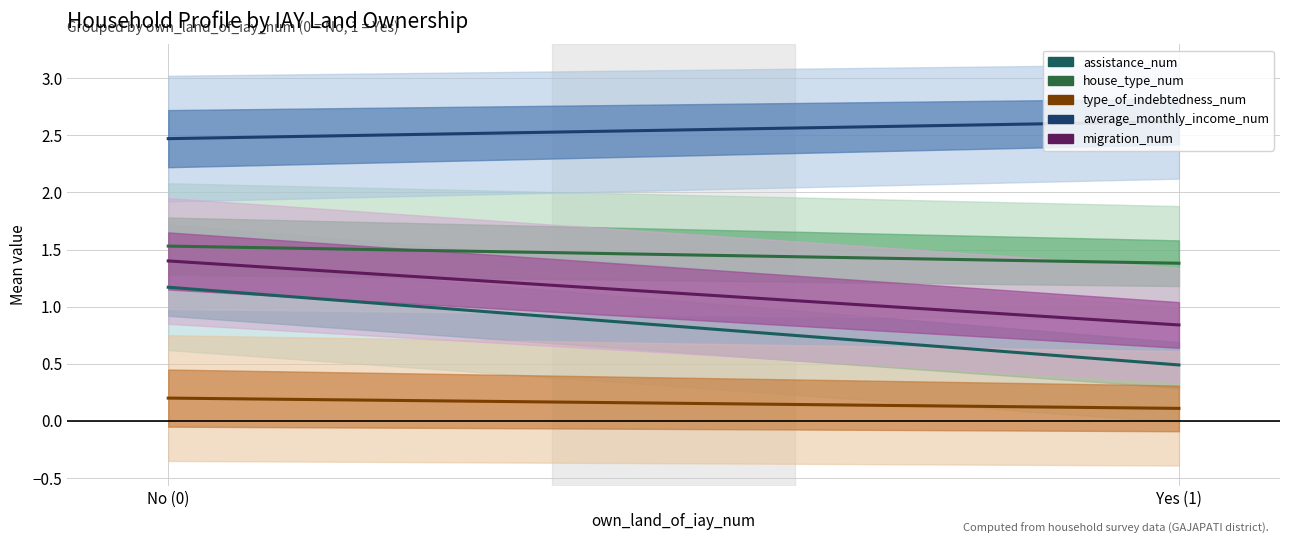

The value of average_monthly_income_num at 1 is 2.6. True or false?

True